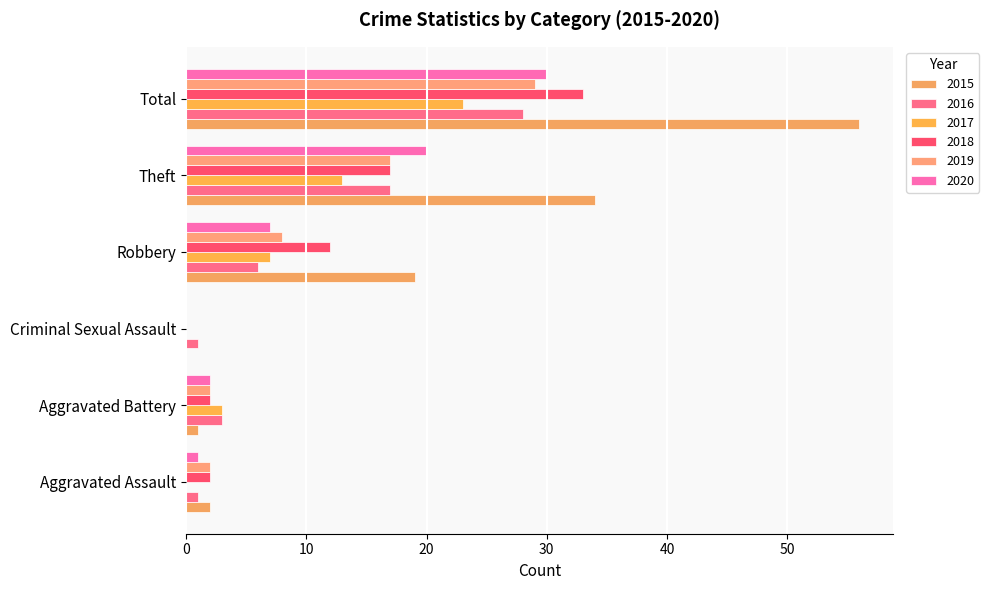

Count the number of categories in the chart.

6